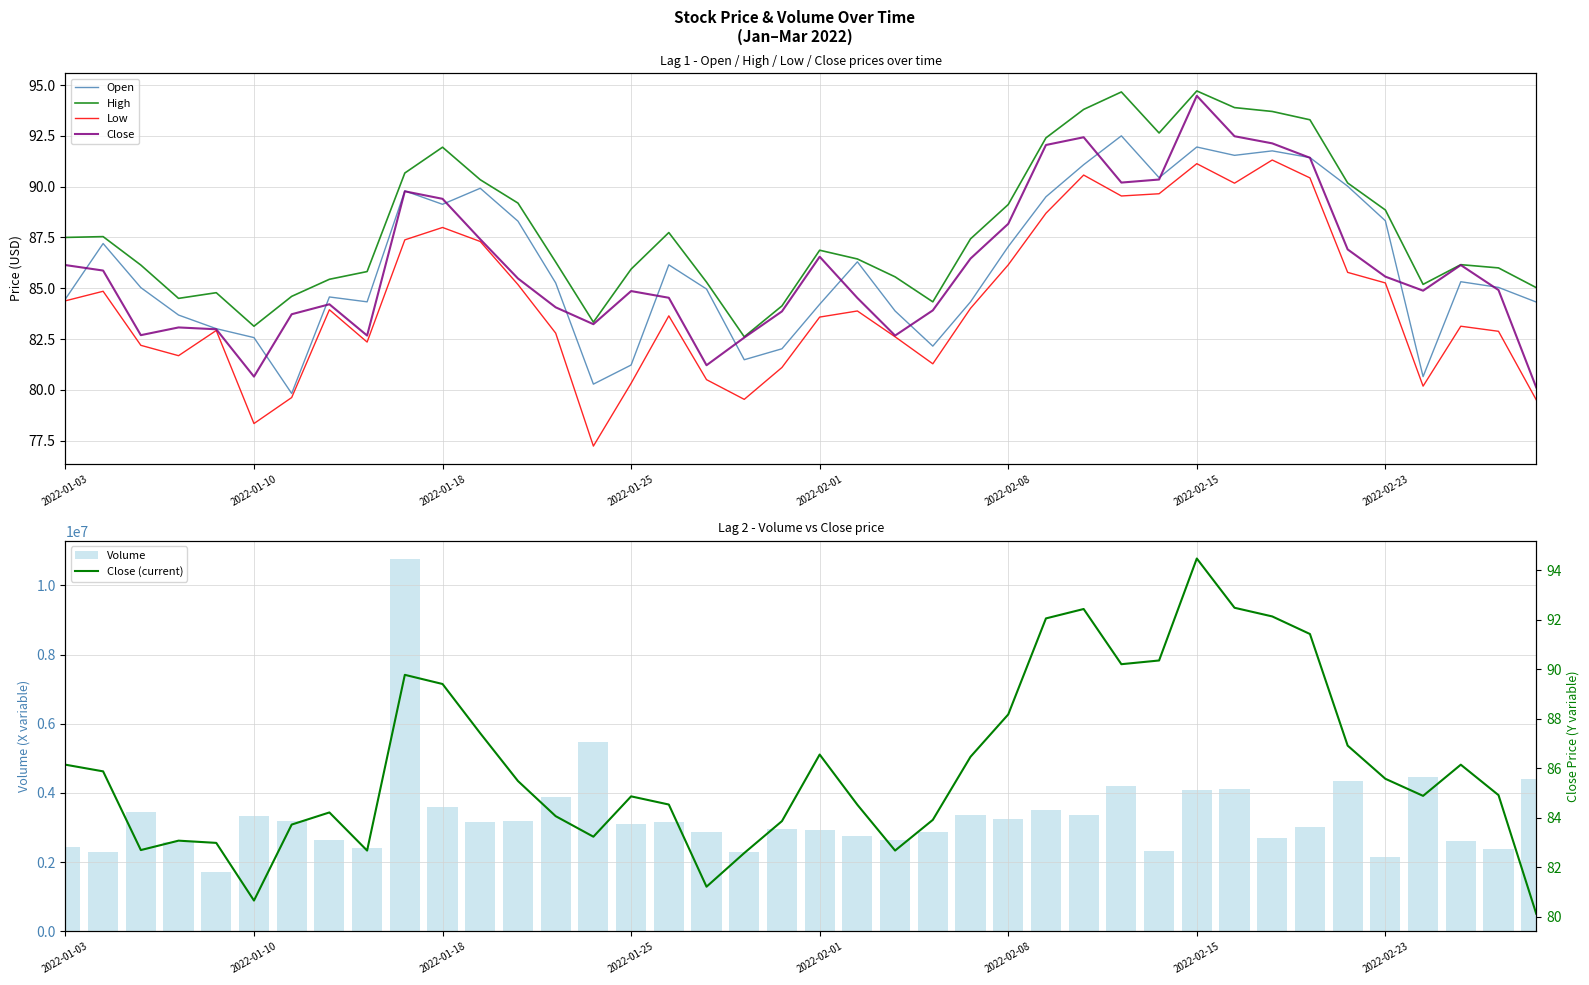

What is the difference between the Volume values at 19 and 11?

205300.0